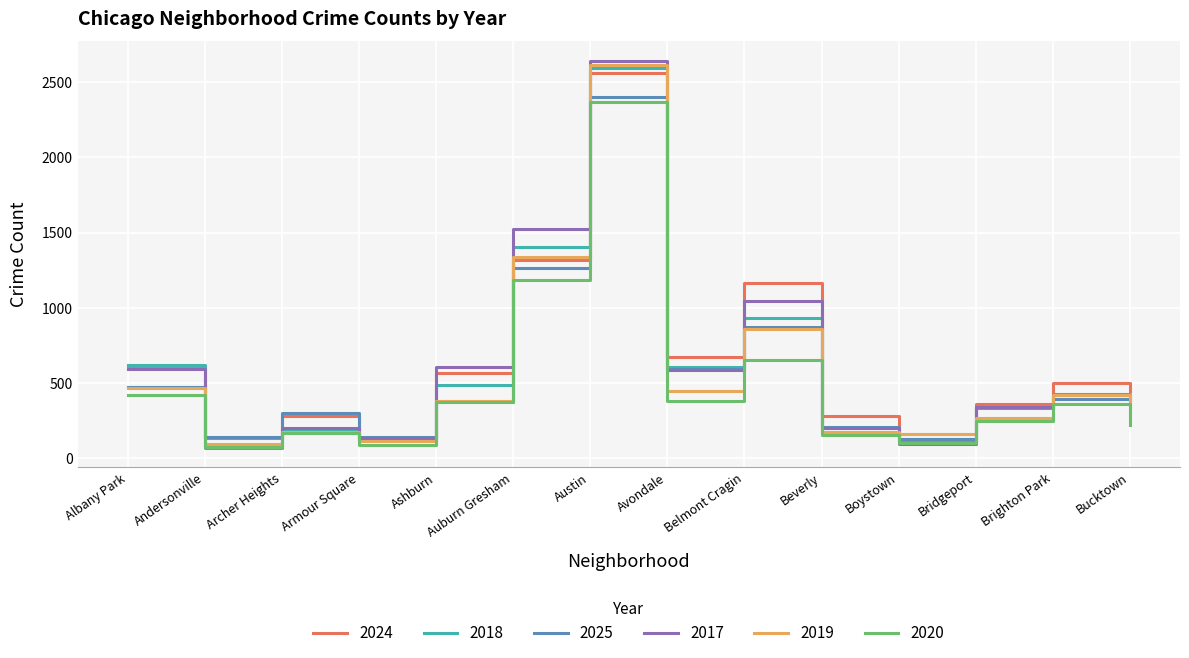

At how many categories does at least one series exceed 263?

11